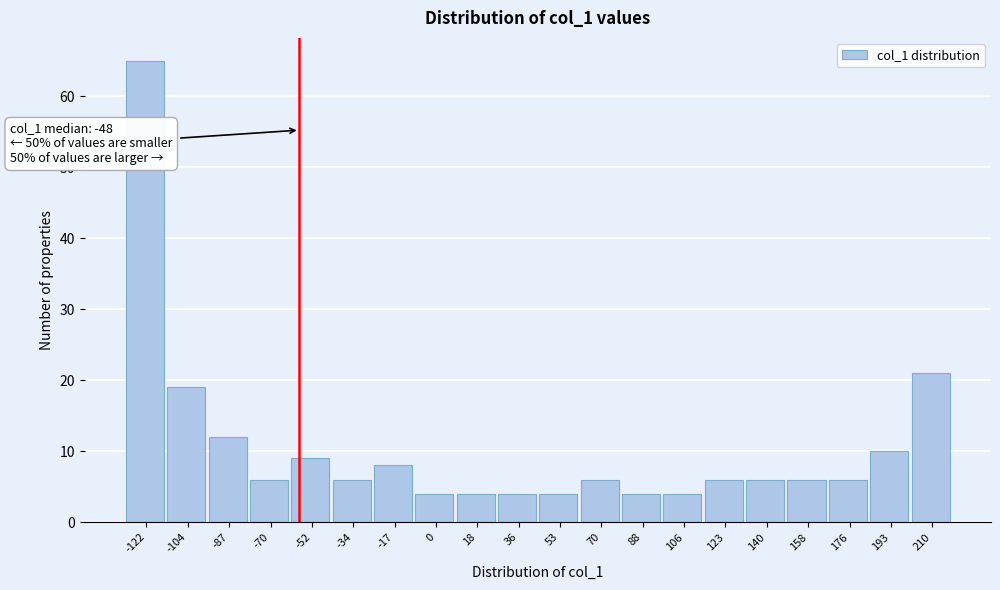

Reading left to right, what are all the values shown in this chart?

-122=65	-104=19	-87=12	-70=6	-52=9	-34=6	-17=8	0=4	18=4	36=4	53=4	70=6	88=4	106=4	123=6	140=6	158=6	176=6	193=10	210=21